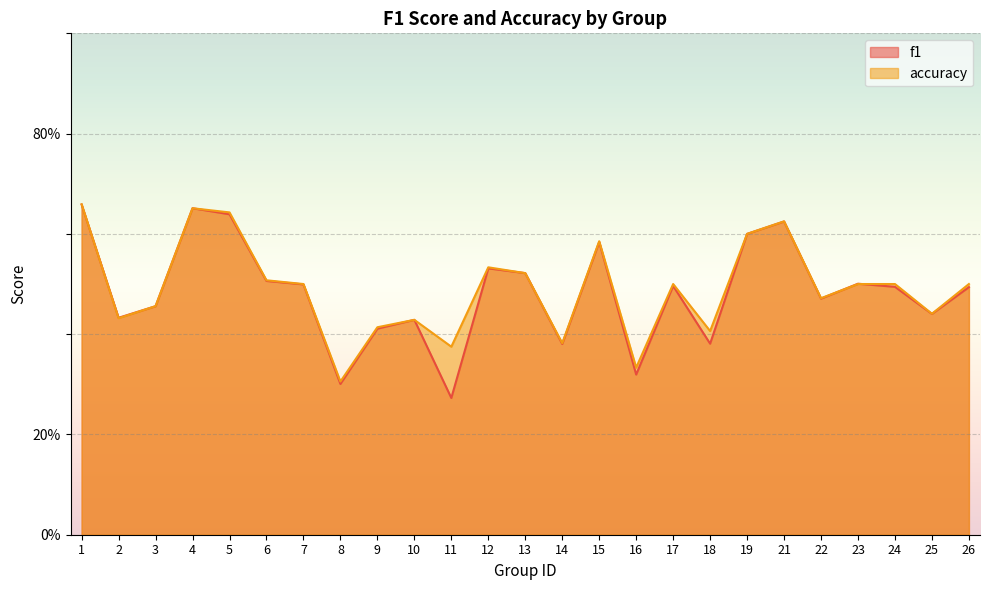

What are all the series names shown in the legend?

f1, accuracy